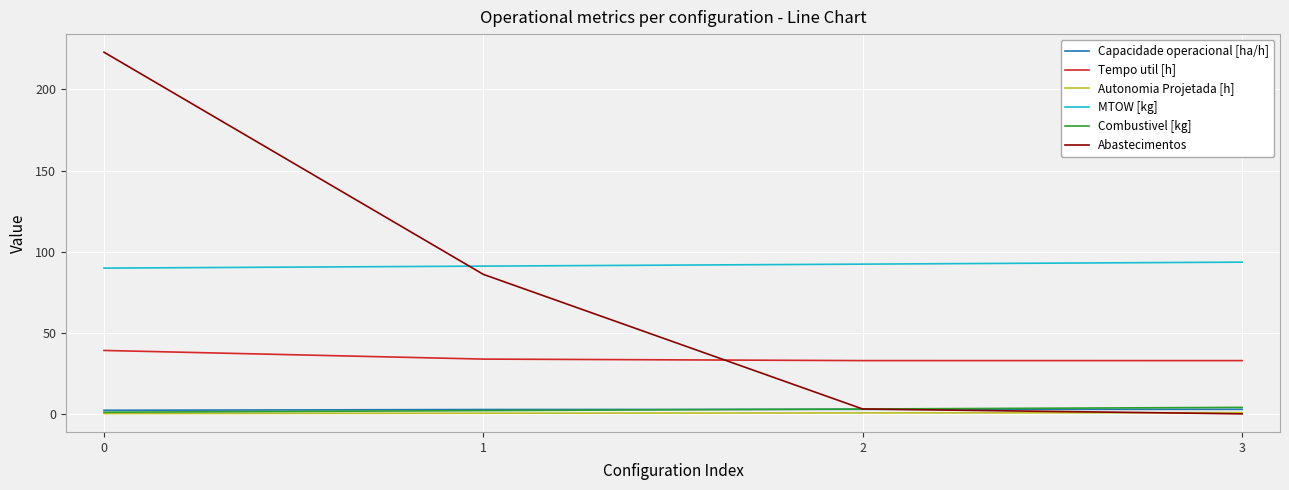

Does the chart display data point markers on the line(s)?

No